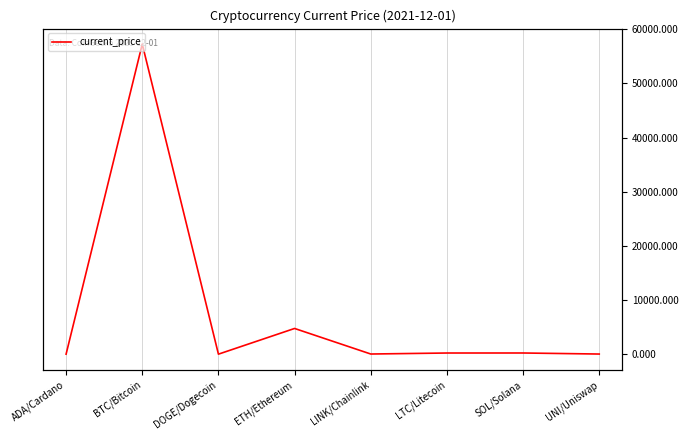

The chart shows a value of 2.2 at ADA/Cardano. True or false?

False